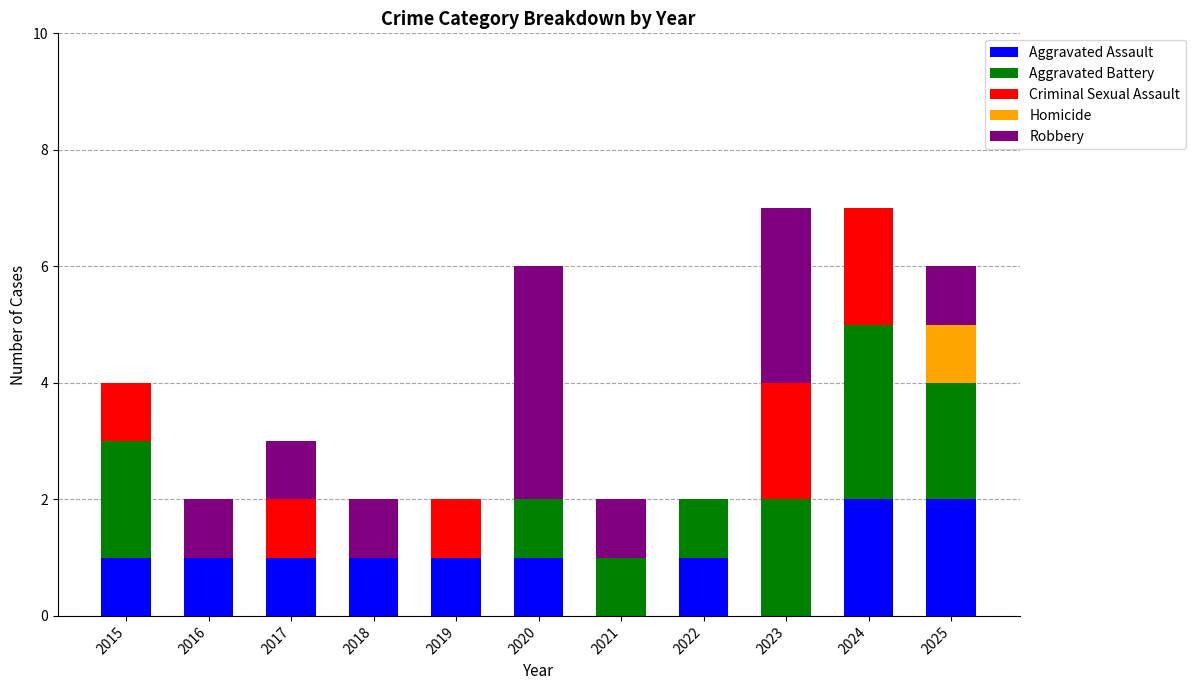

True or false: Aggravated Assault has a value of 2 at 2024.

True